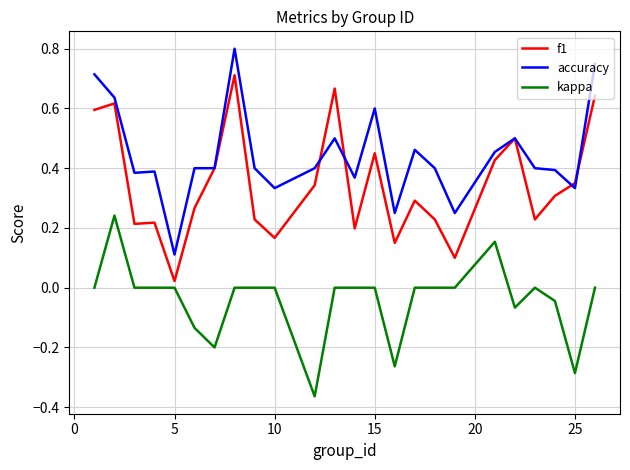

Which series has the largest total across all categories?

accuracy